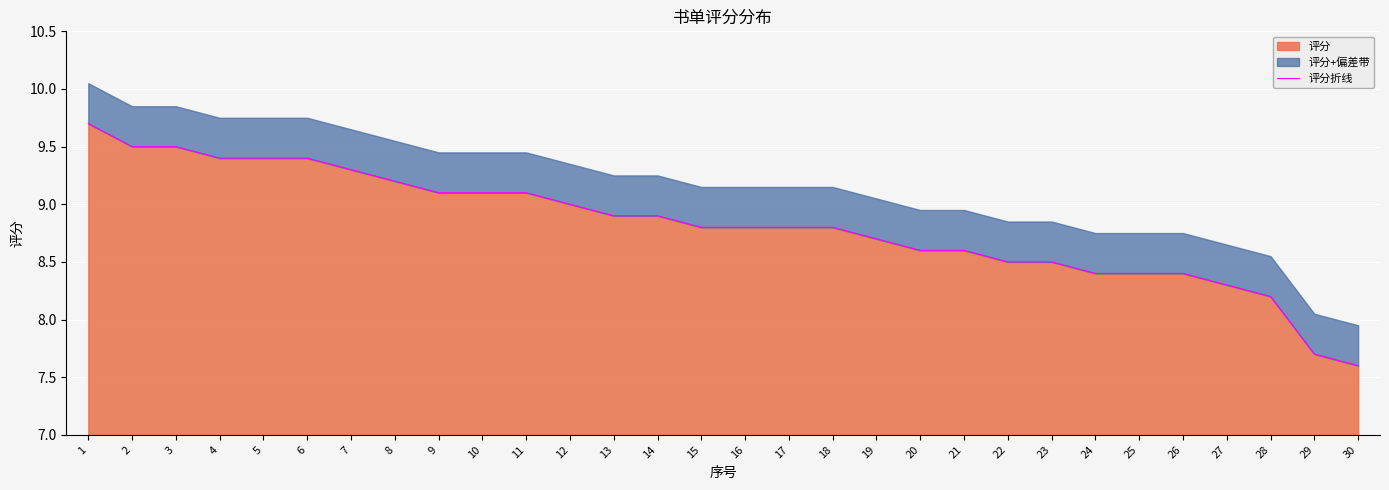

What is the approximate value at 17?

8.8